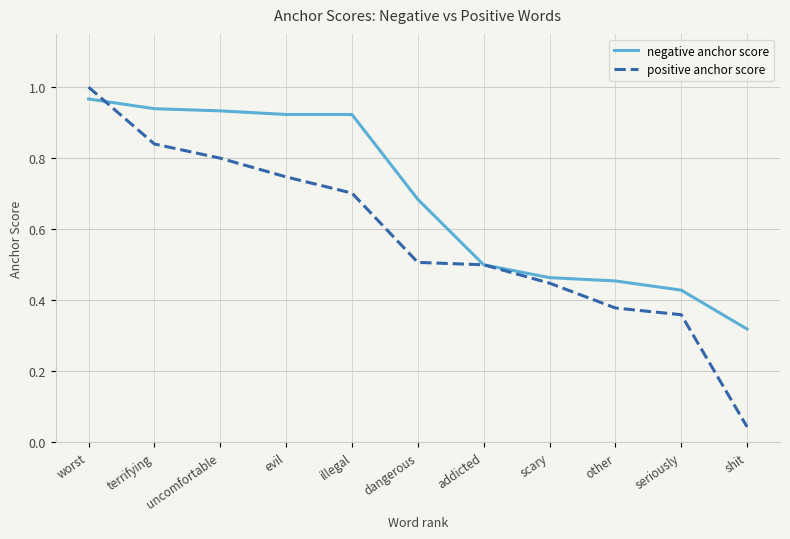

At which category does the chart reach its peak across all series?

worst